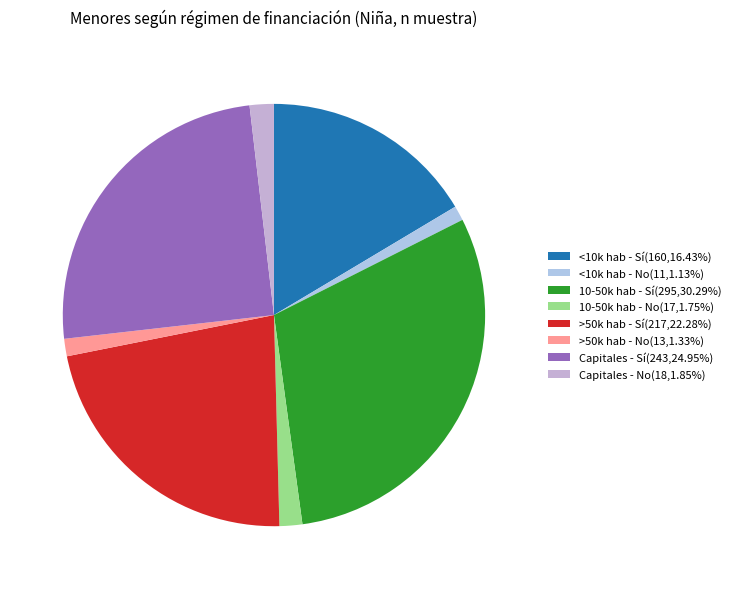

What is the largest slice in the pie chart?

10-50.000 hab - Sí